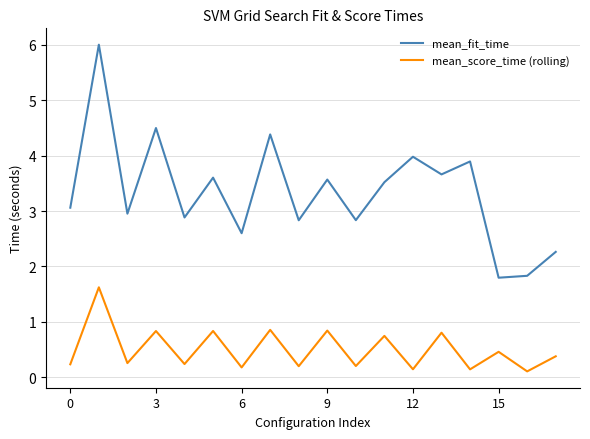

Which series has the largest range (max minus min)?

mean_fit_time